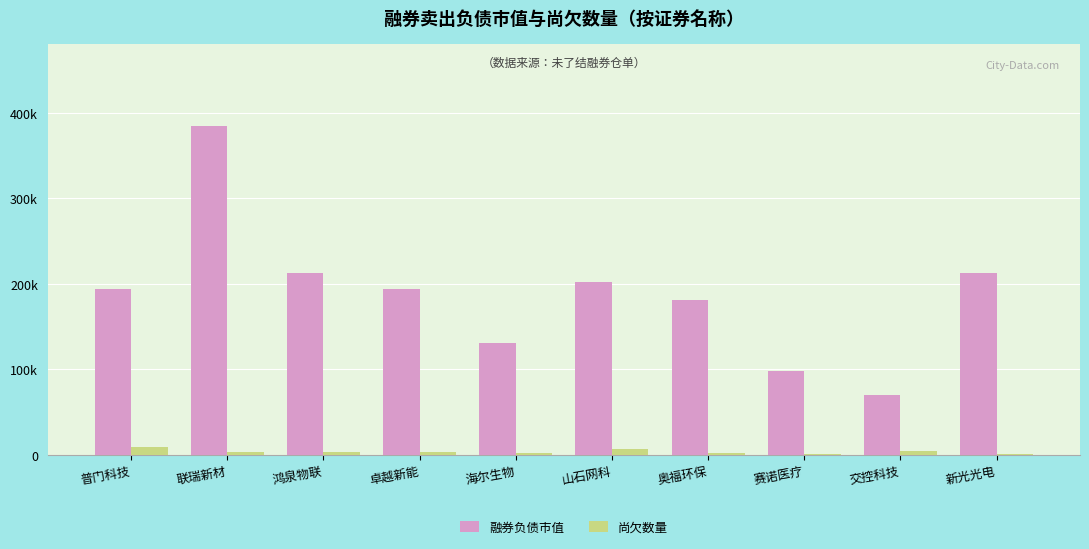

What are all the series names shown in the legend?

融券负债市值, 尚欠数量